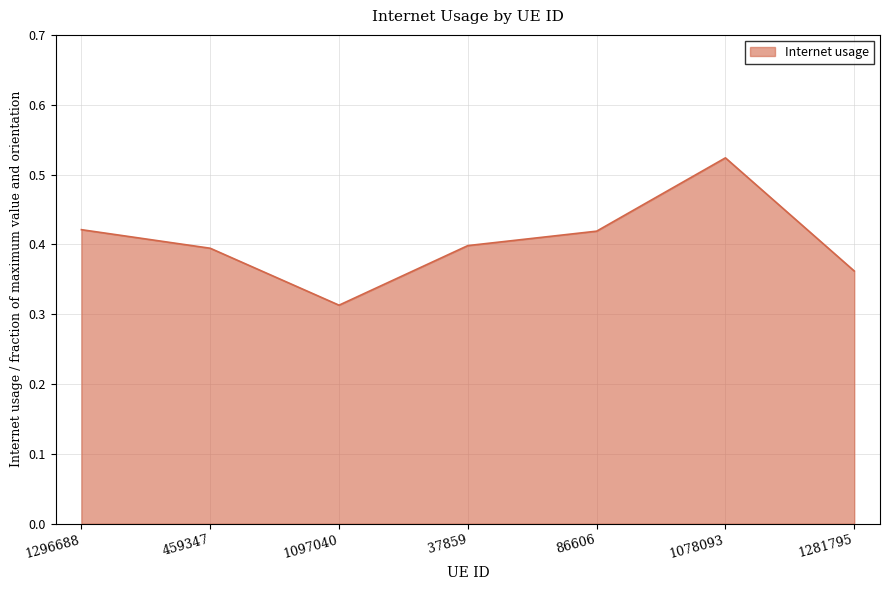

At which category does the chart reach its minimum across all series?

1097040